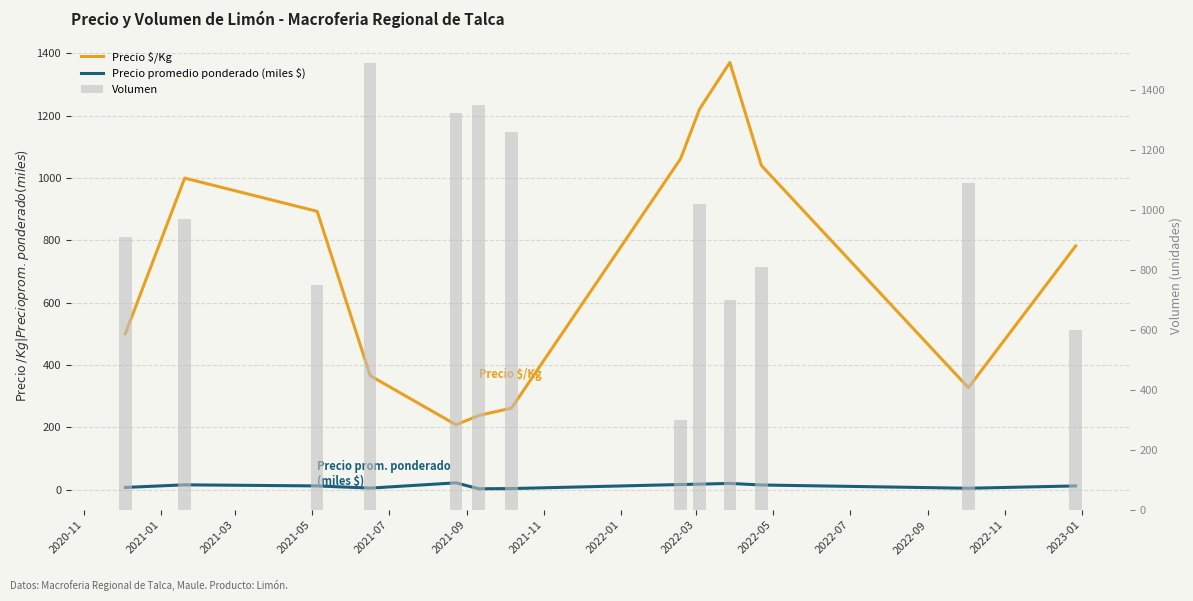

Between 2021-05 and 2022-05, which series saw the biggest shift?

Precio $/Kg